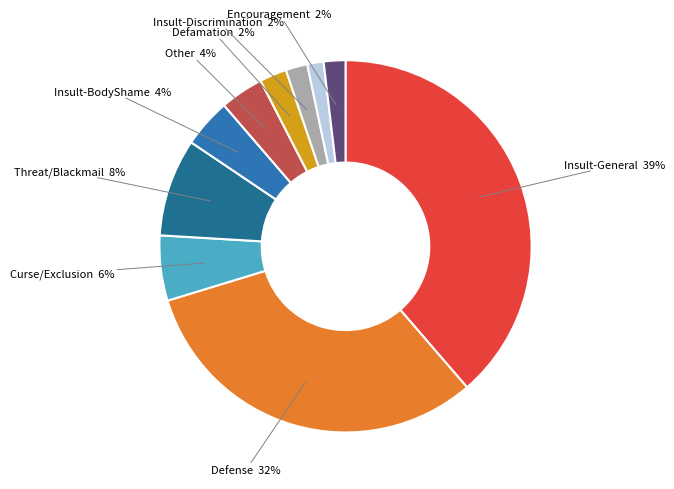

To the nearest percent, what is the average slice percentage?

10%